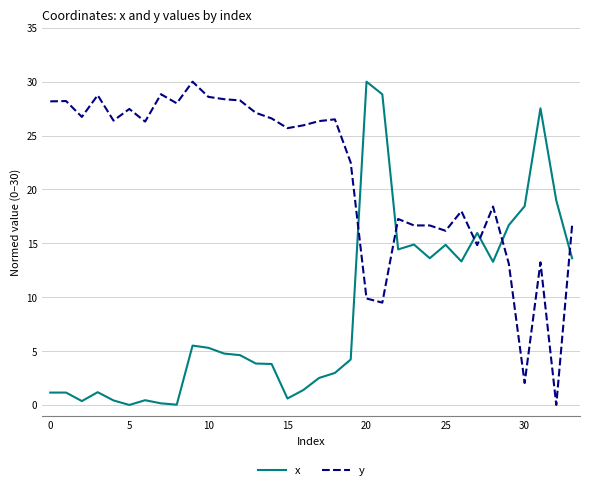

What is the sum of all y values?

727.1